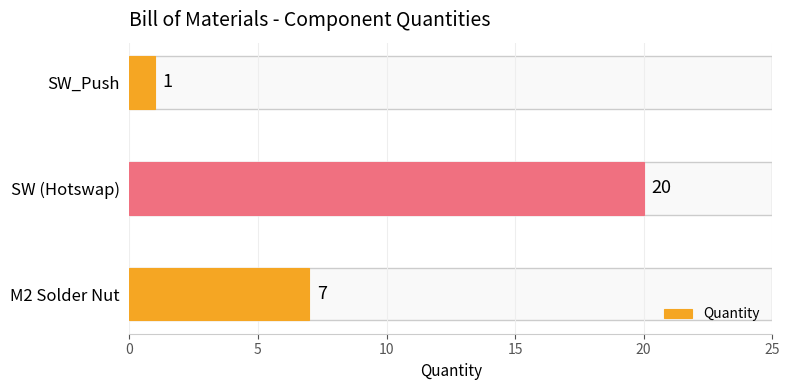

At which category does the chart reach its minimum across all series?

SW_Push